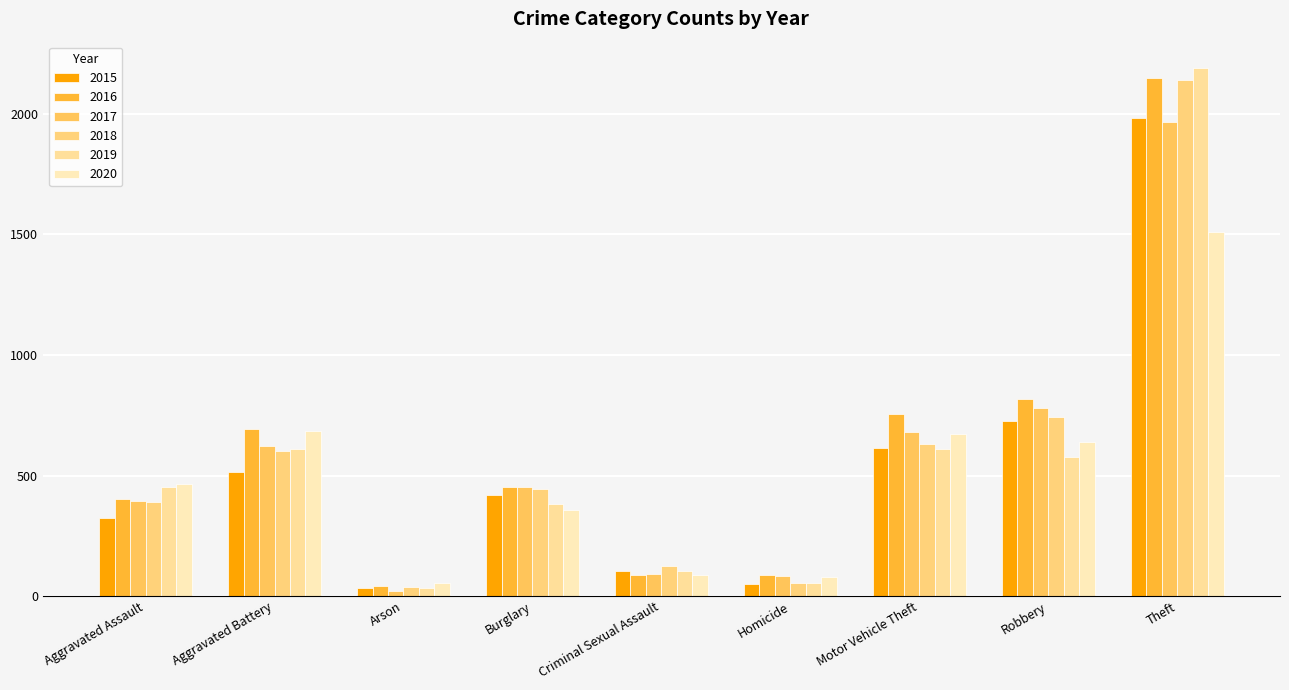

What is the label of the 1st bar from the right?

Theft